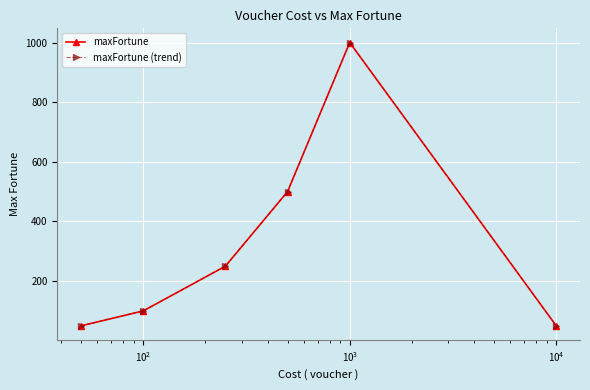

What is the sum of all maxFortune (trend) values?

1950